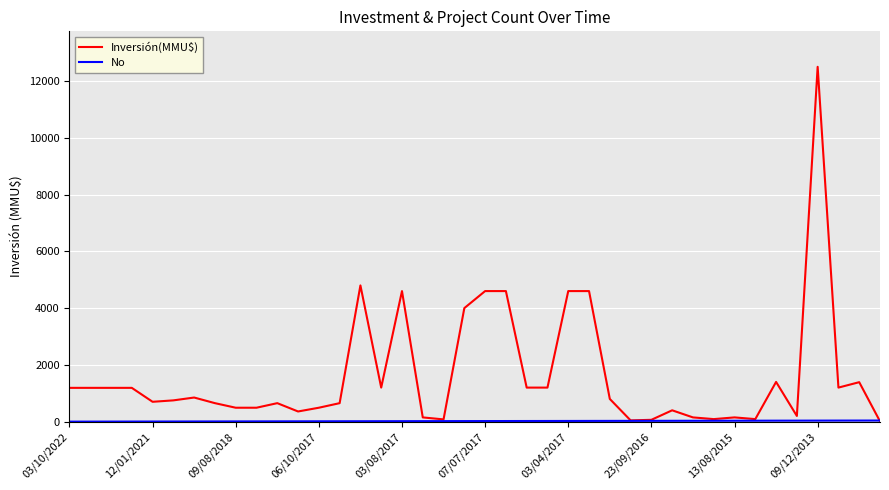

Which series has the largest range (max minus min)?

Inversión(MMU$)